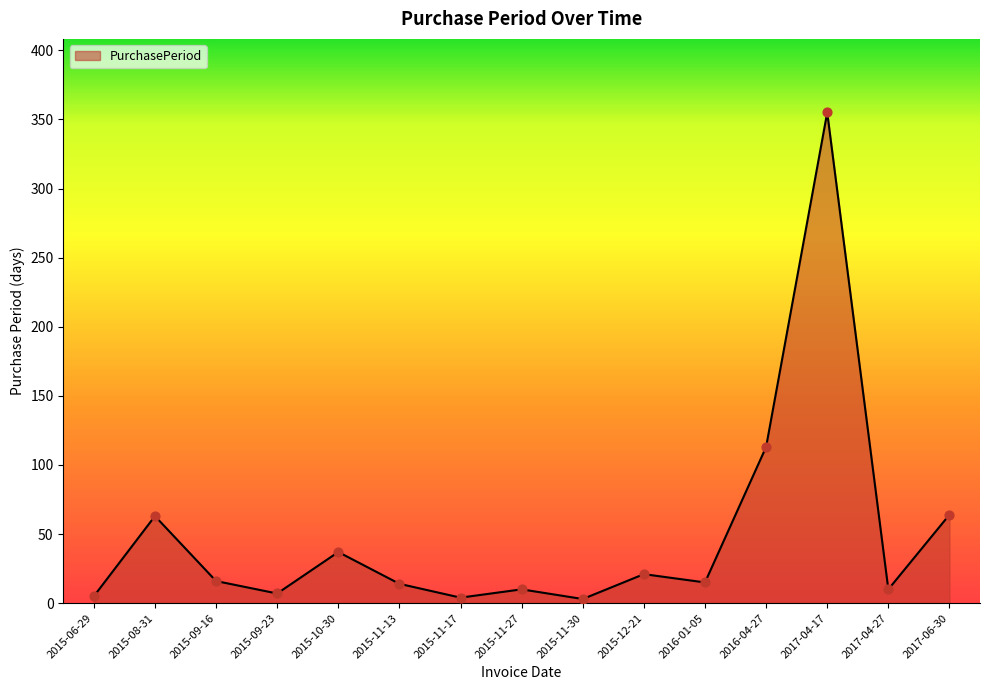

Approximately how many times larger is the value at 2015-12-21 compared to 2015-06-29?

4.2